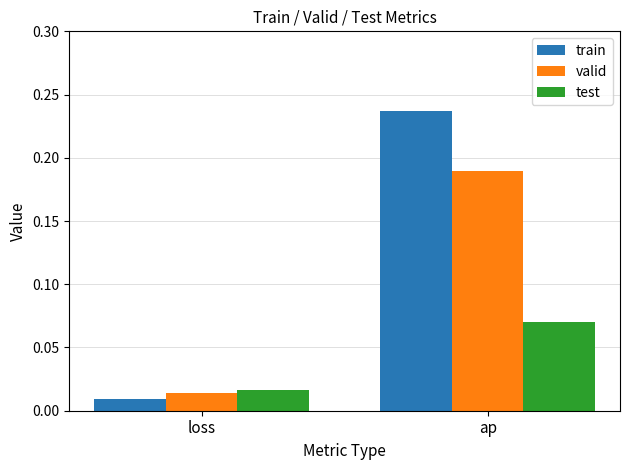

Where is train nearest to the value 0?

loss